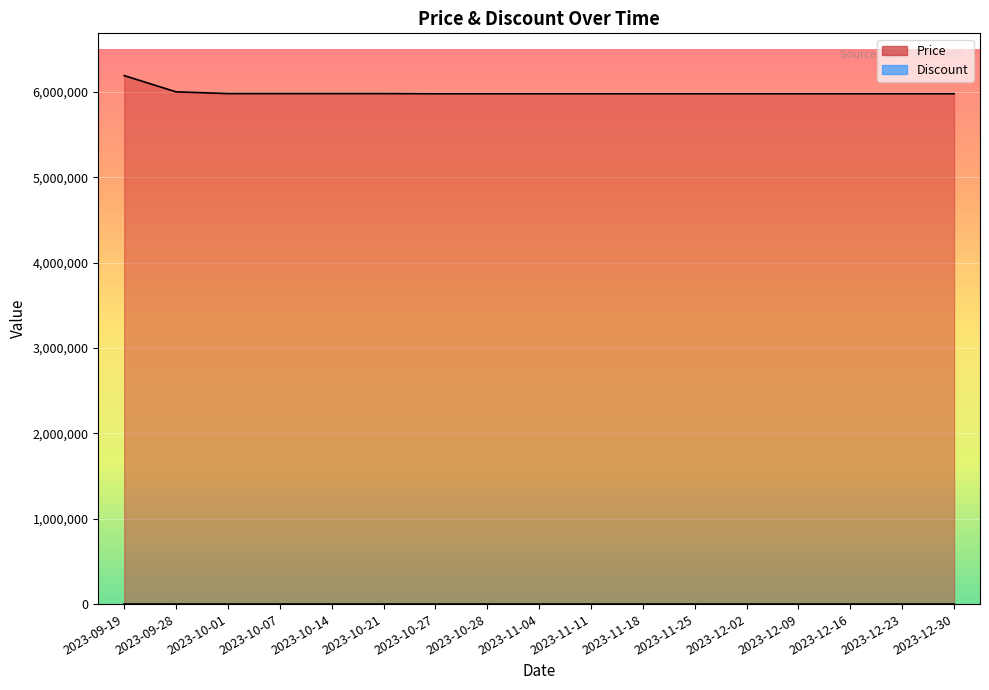

What is the difference between the maximum and second lowest values?

212000